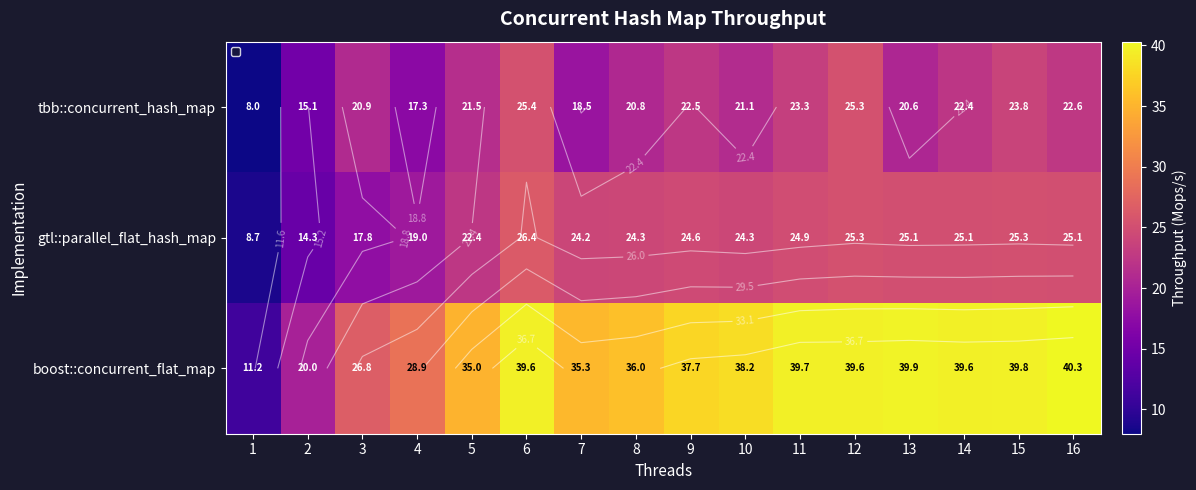

Between 12 and 11, which is larger?

12